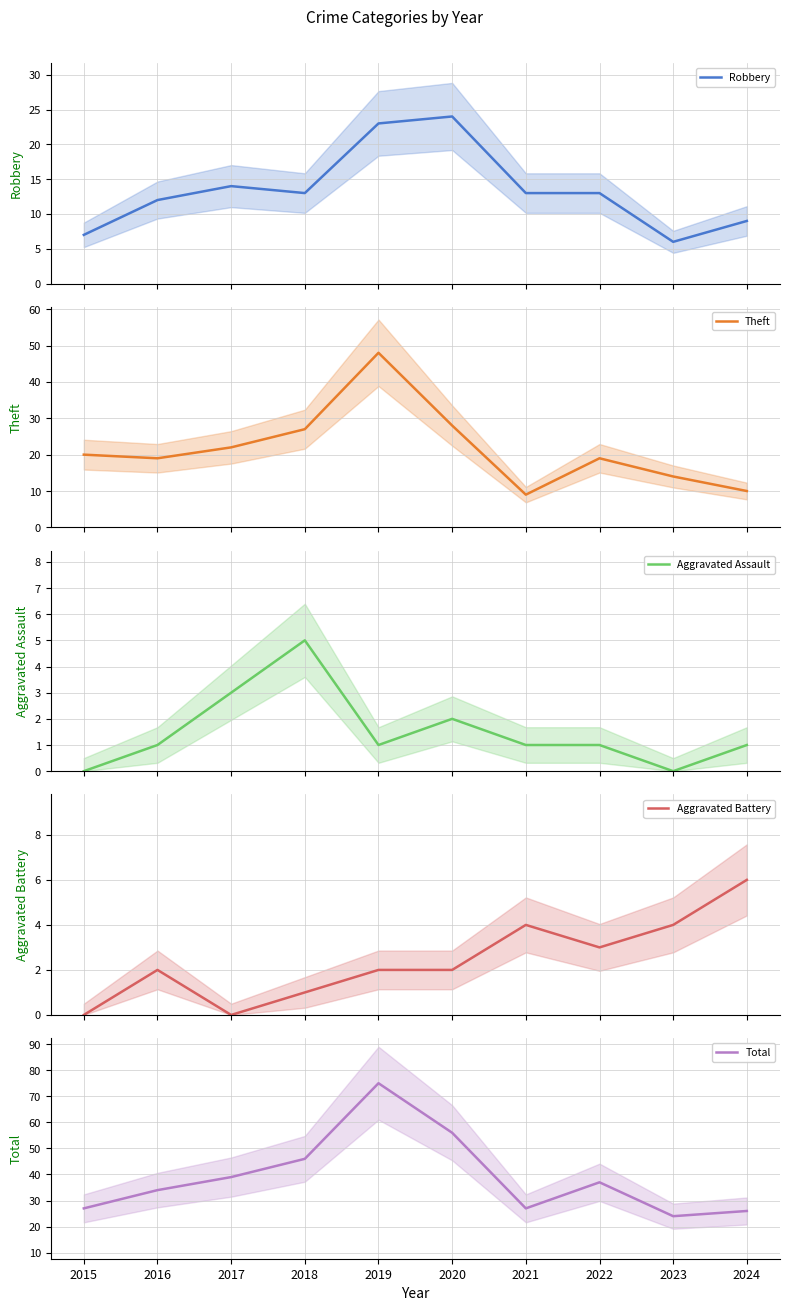

Is it true that Robbery equals 6 at 2023?

True